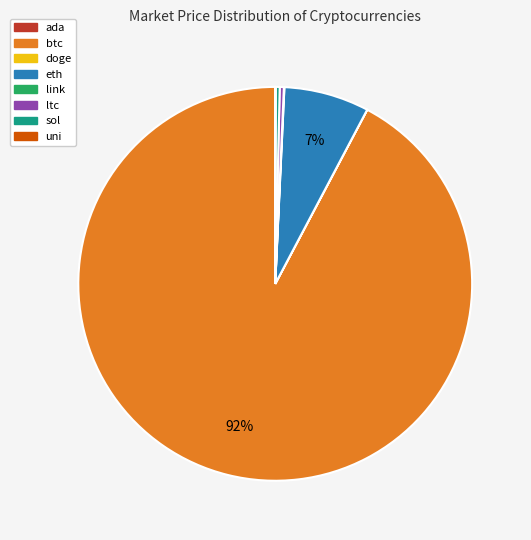

What percentage is the eth slice, to the nearest percent?

7%